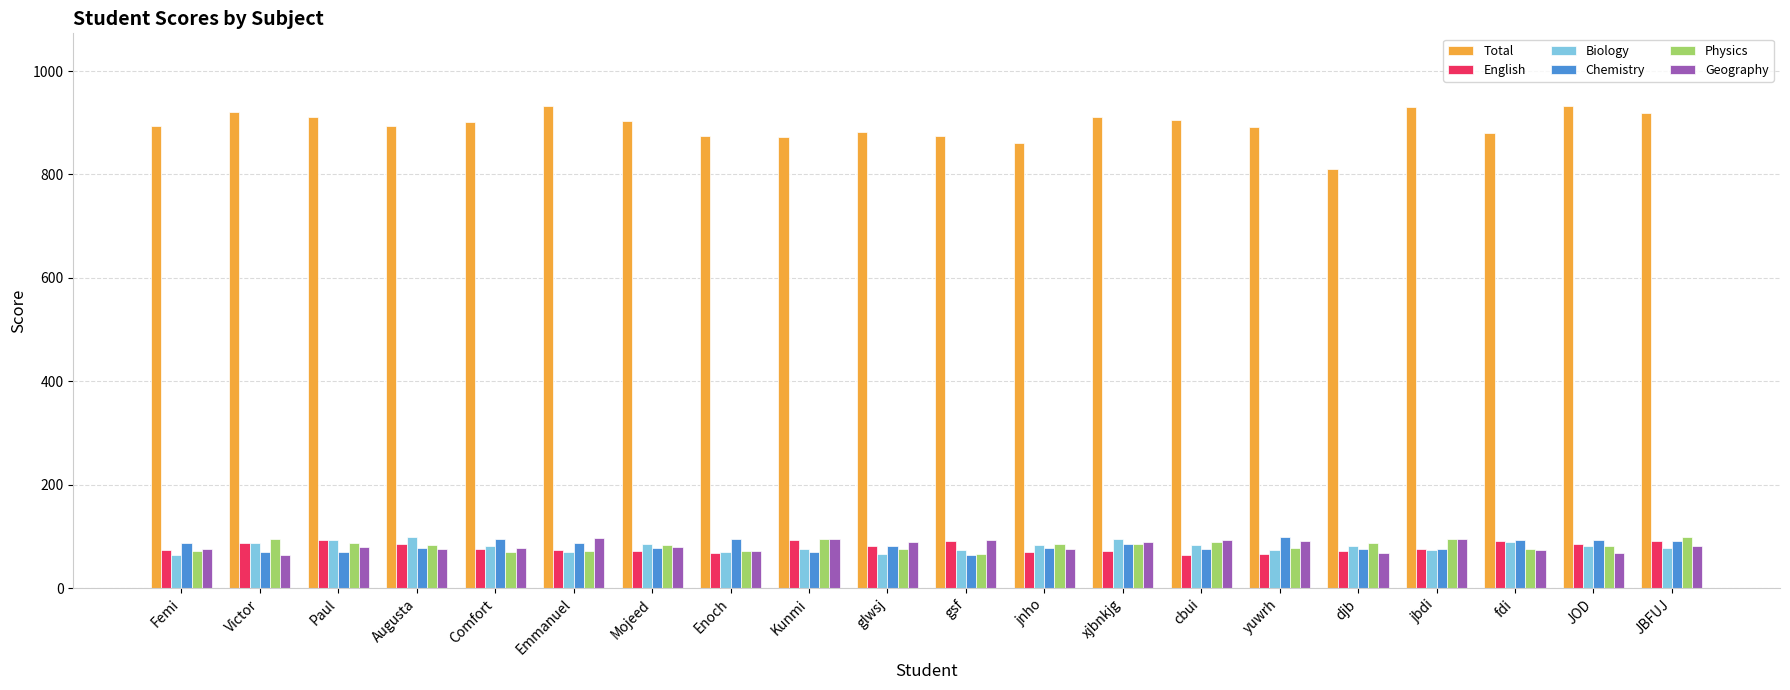

What is the sum of the Geography values at djb and jnho?

143